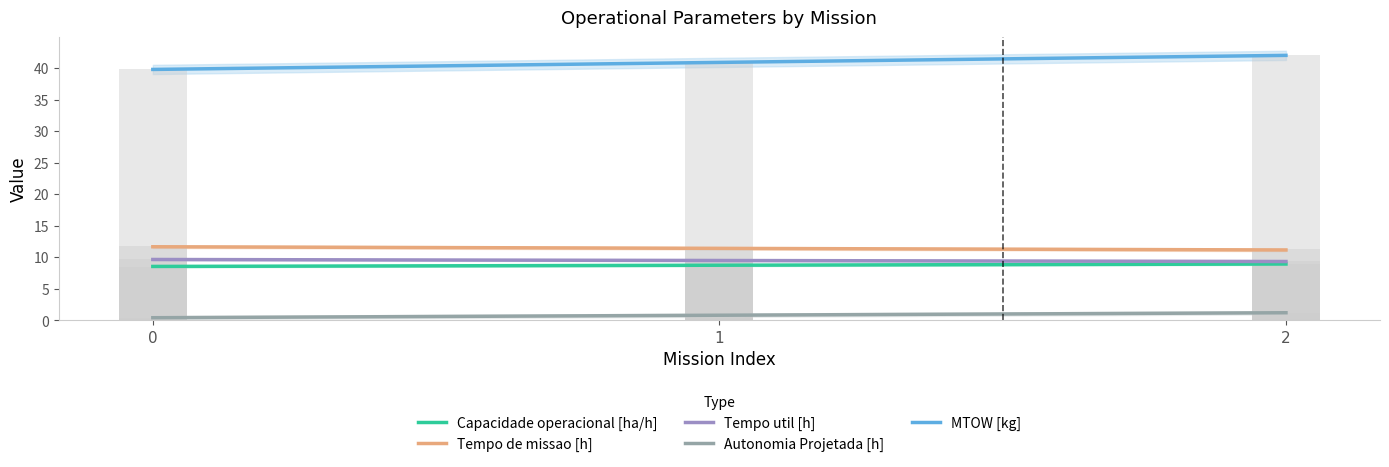

How many Autonomia Projetada [h] values are between 0 and 1?

2